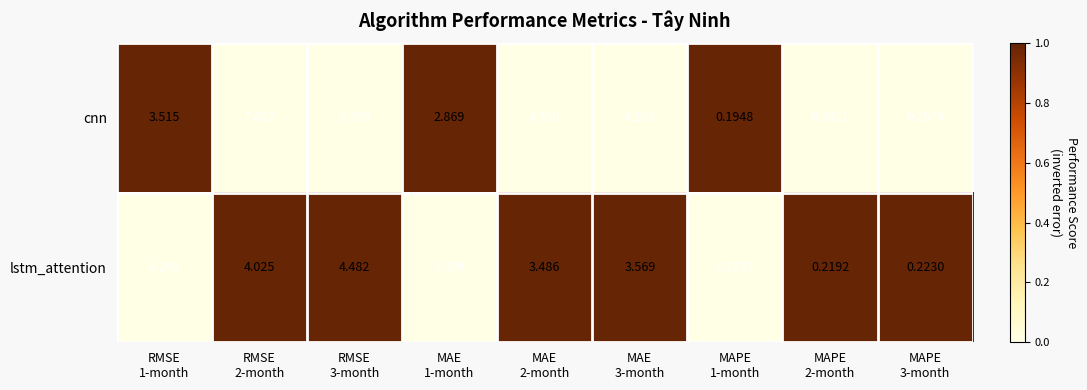

Which series has the widest spread of values?

cnn